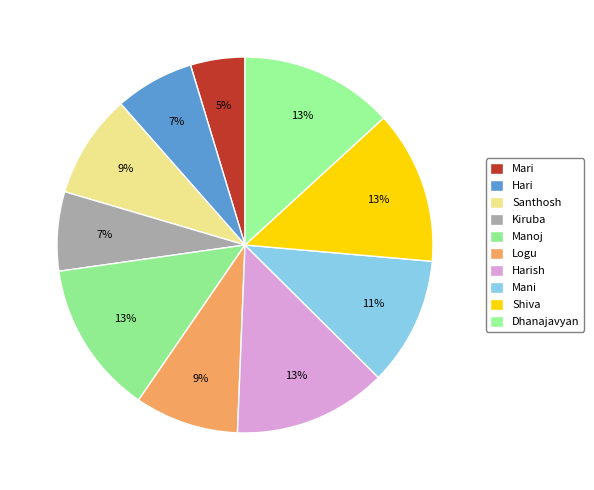

Count the number of slices in the pie.

10